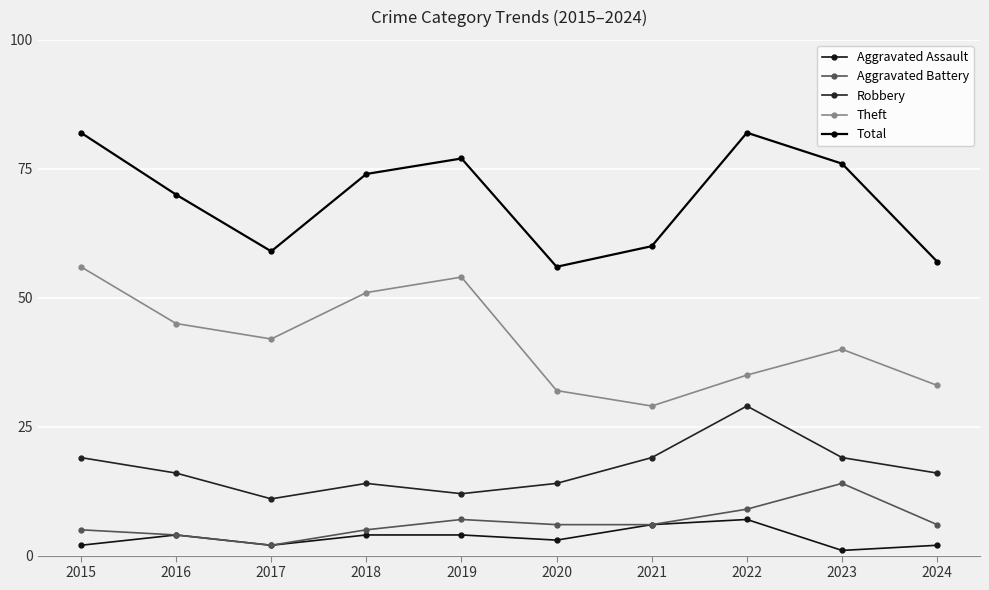

In Robbery, how many points are lower than both neighbors (excluding endpoints)?

2